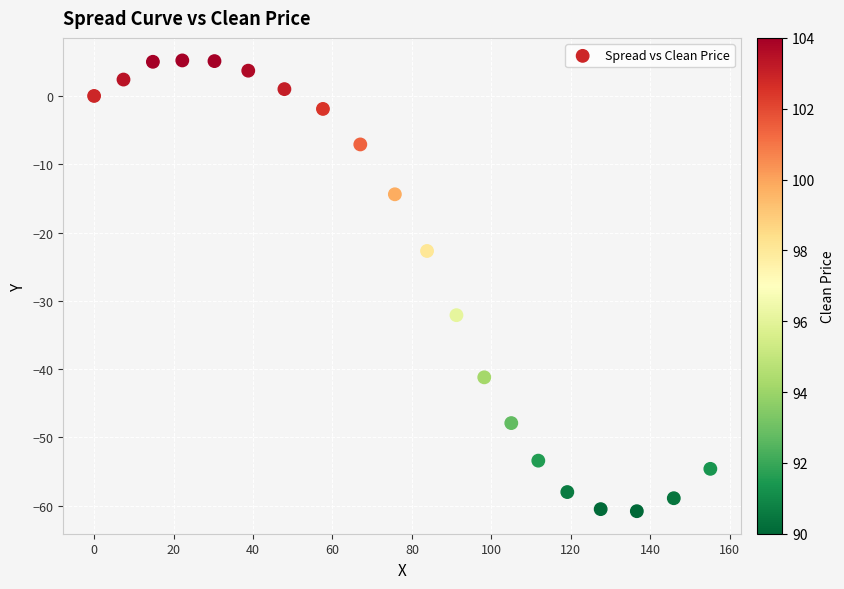

What Y value in the scatter plot is closest to -27?

-22.7